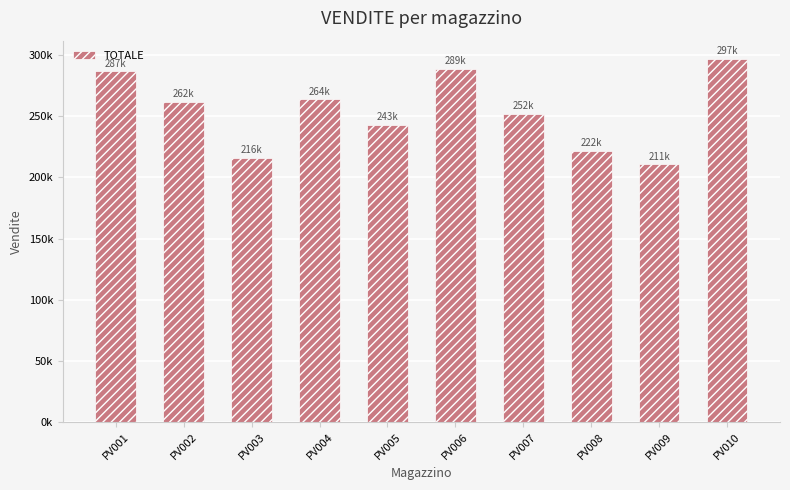

At which label is the value closest to 254000?

PV007